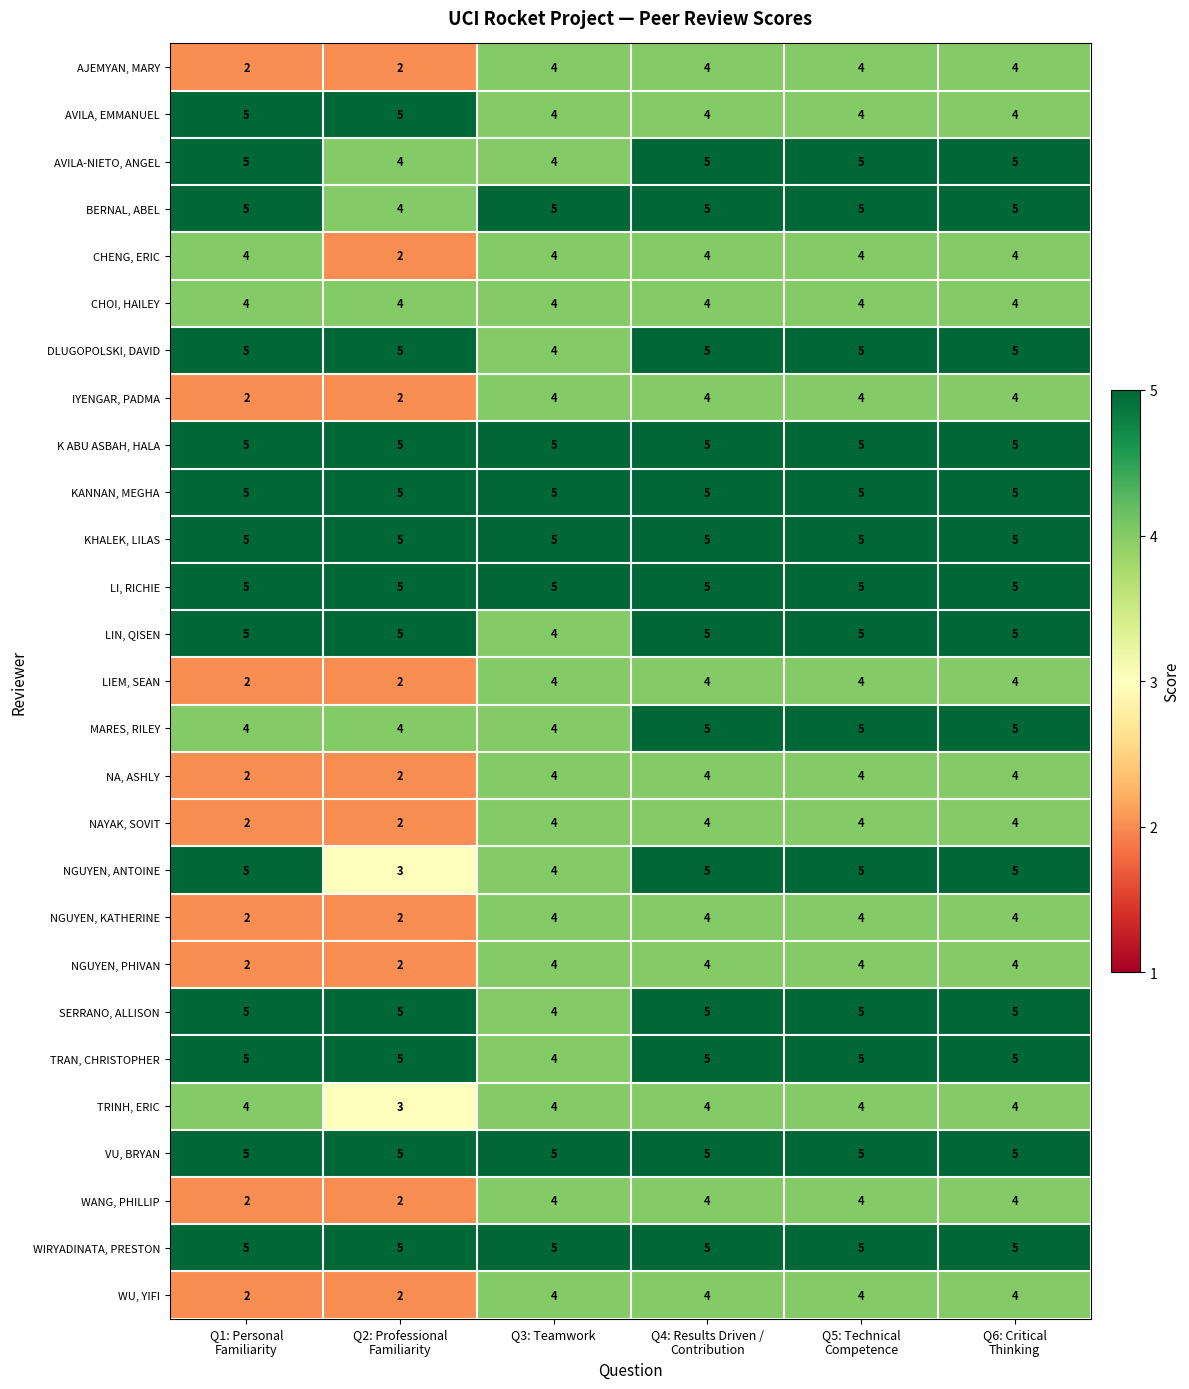

True or false: NGUYEN, ANTOINE has a value of 6 at Q3: Teamwork.

False